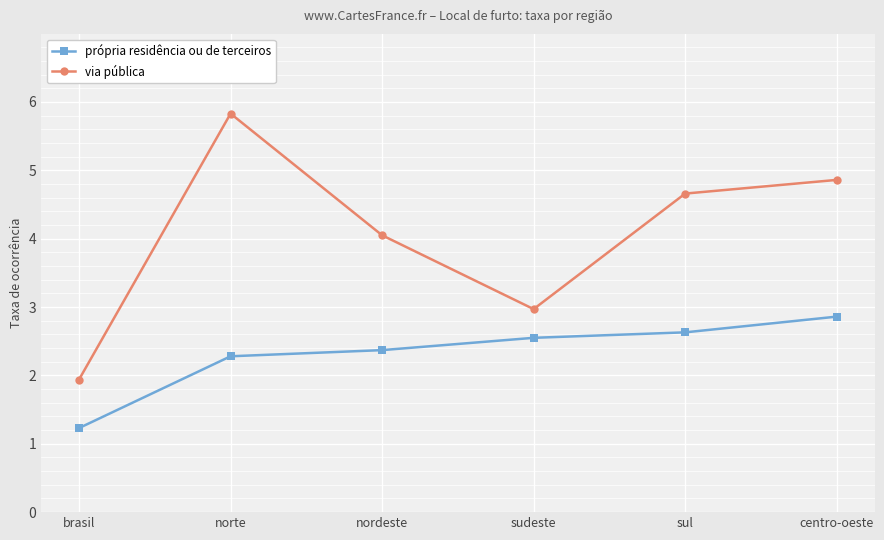

Which series has the widest spread of values?

via pública